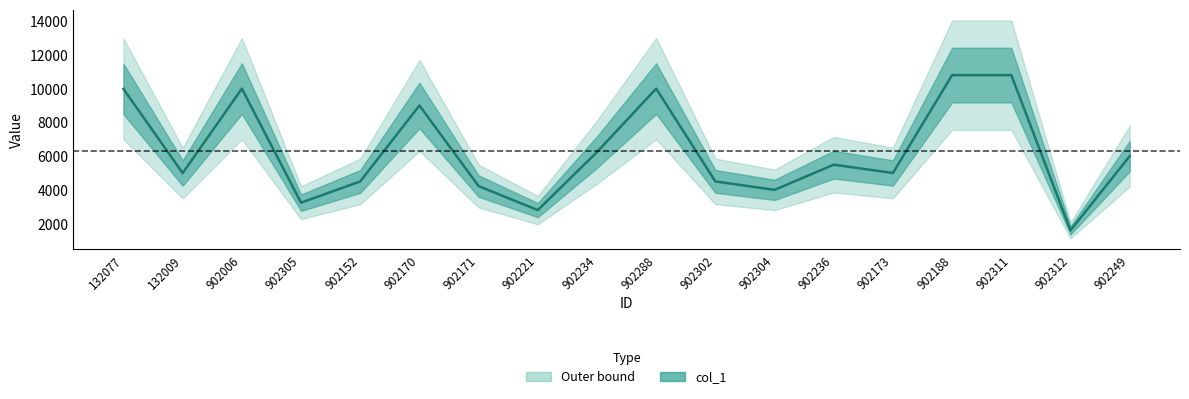

Approximately how many times larger is the value at 902236 compared to 902312?

3.4